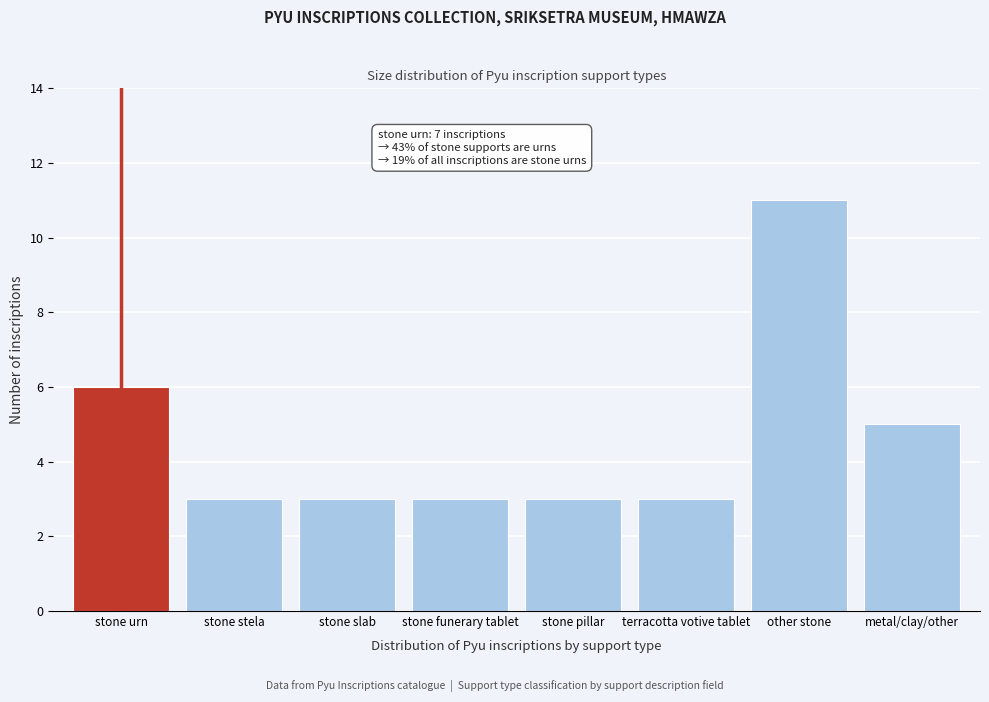

Reading left to right, transcribe all the data shown in this chart.

6	3	3	3	3	3	11	5